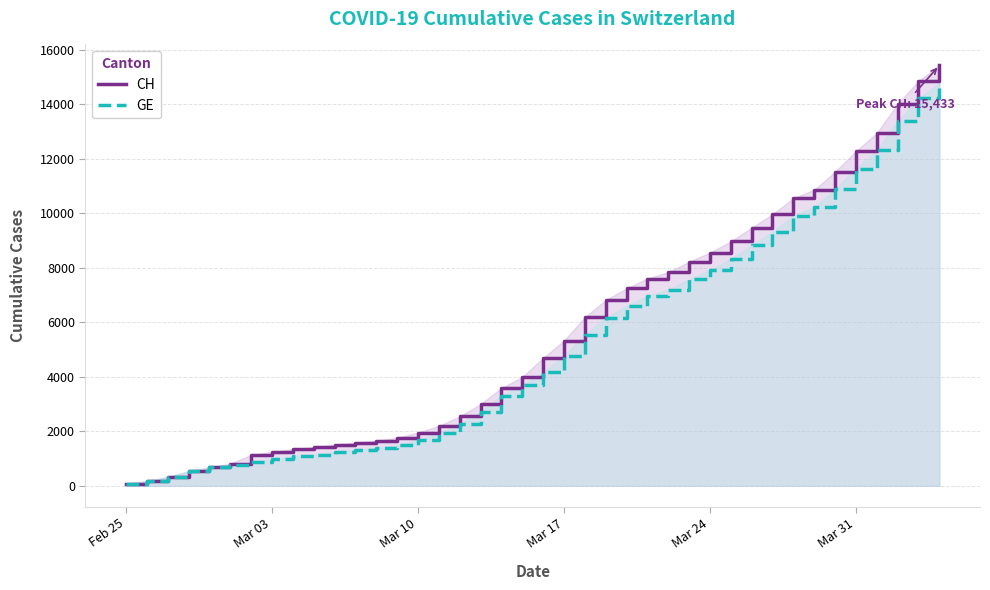

Which series has the widest spread of values?

CH